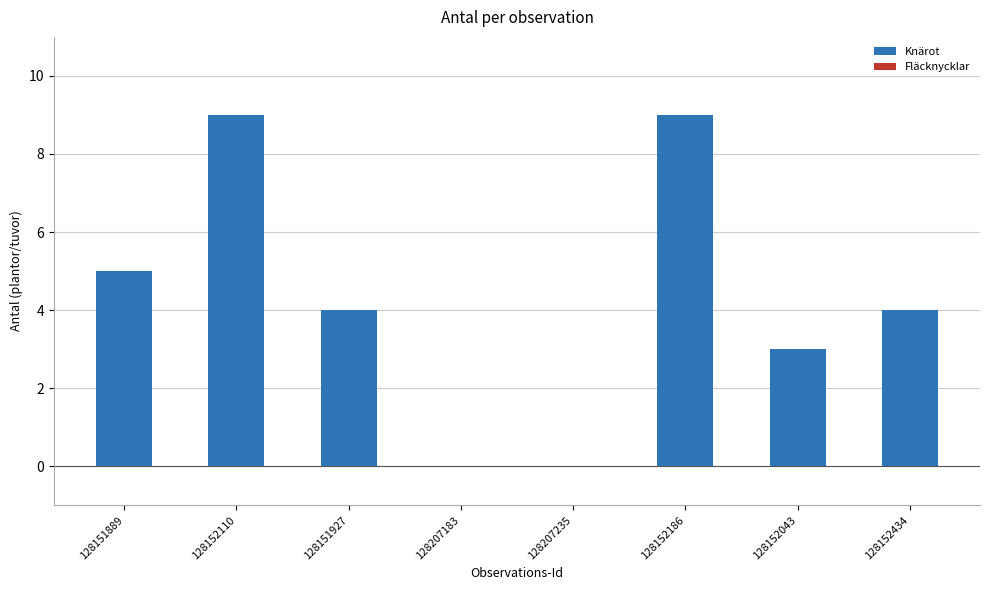

Is it true that the value at 128207235 is -4?

False